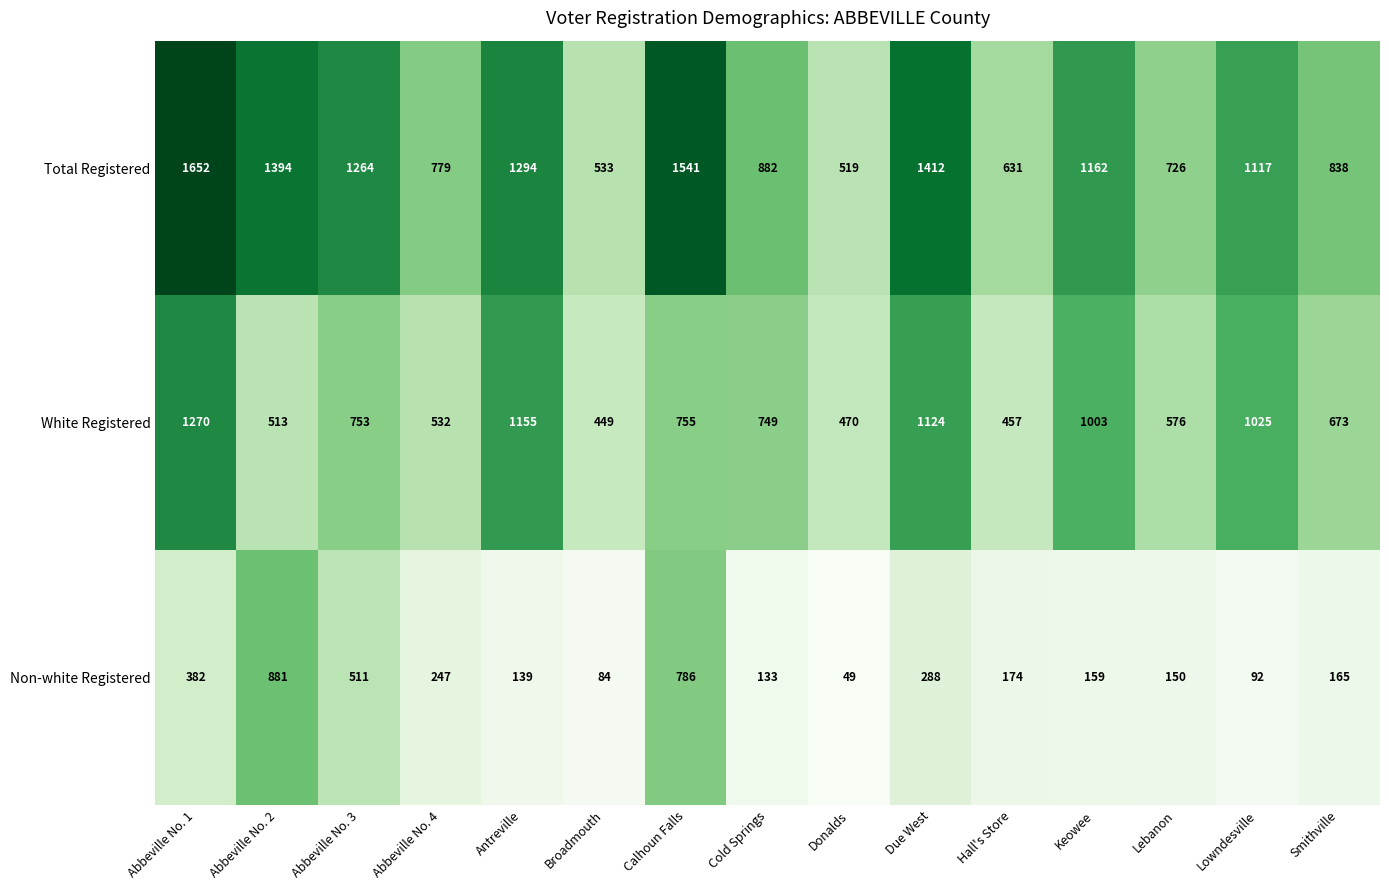

Is it true that White Registered equals 619 at Keowee?

False